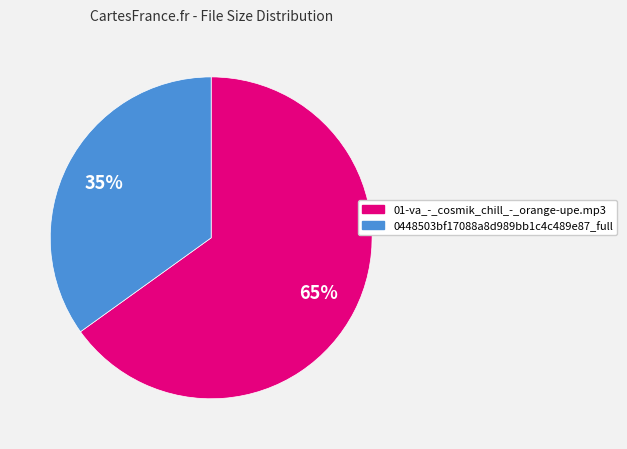

Is the sum of 01-va_-_cosmik_chill_-_orange-upe.mp3 and 0448503bf17088a8d989bb1c4c489e87_full greater than half?

Yes